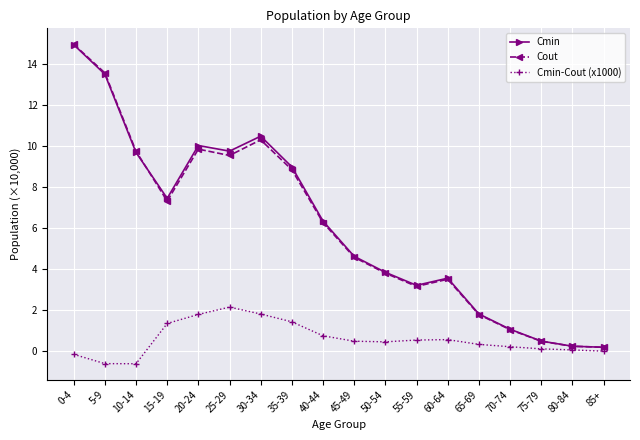

What is the greatest value displayed?

15.0